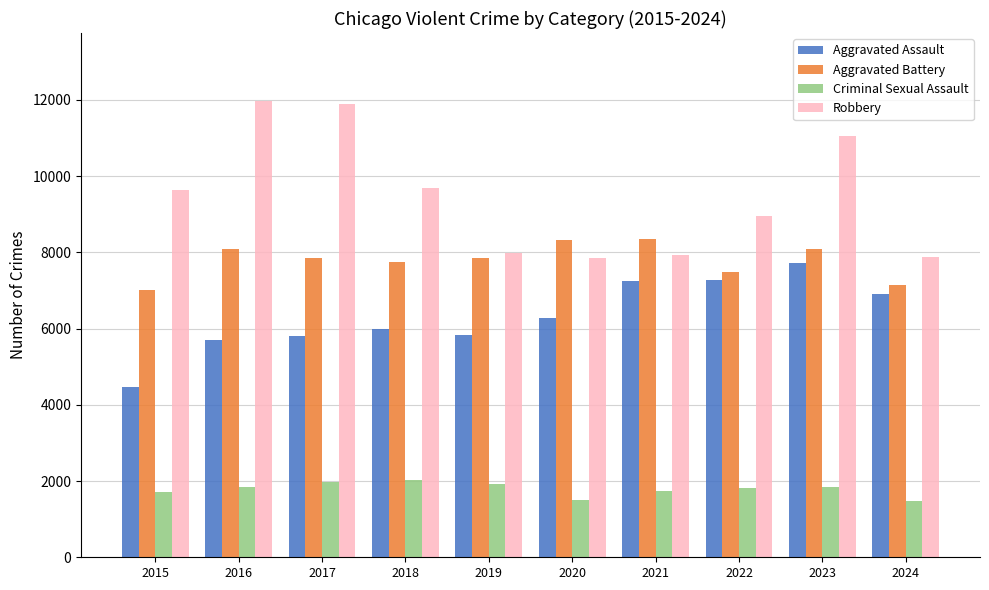

Rank the series by their maximum value, from lowest to highest.

Criminal Sexual Assault, Aggravated Assault, Aggravated Battery, Robbery